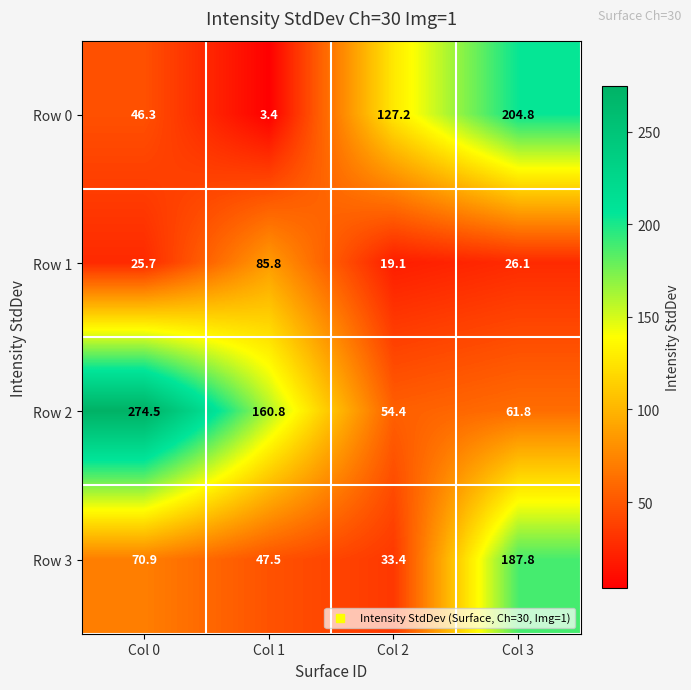

Is it true that Row 3 equals 30.8 at Col 0?

False